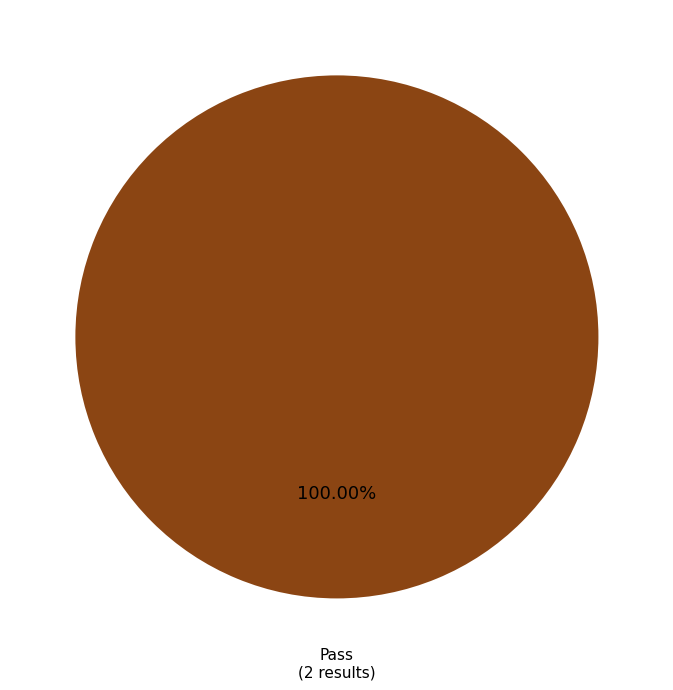

How many segments does this pie chart have?

1